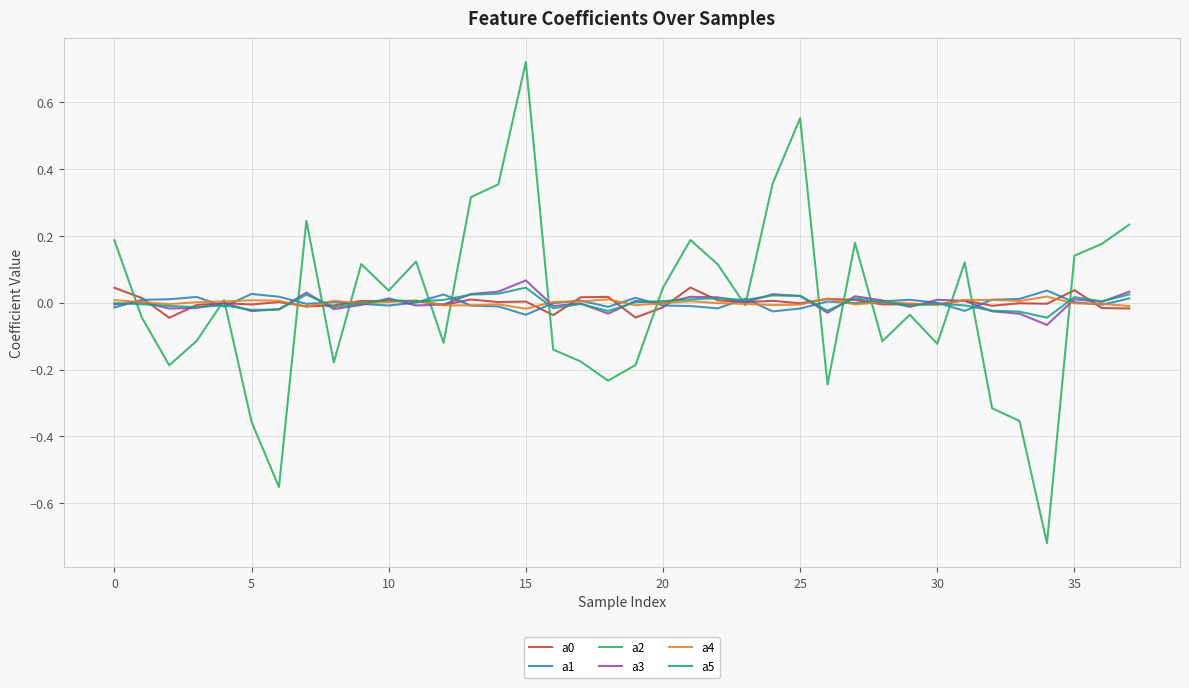

At which category is the sum across all series the highest?

15